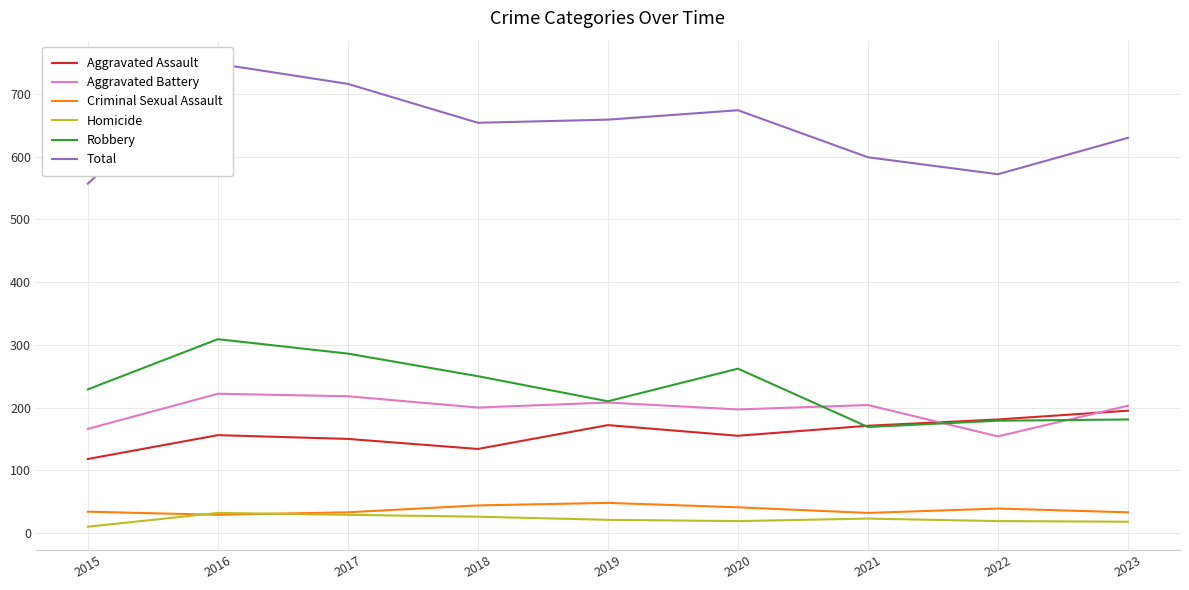

True or false: Aggravated Assault and Criminal Sexual Assault intersect in this chart.

False